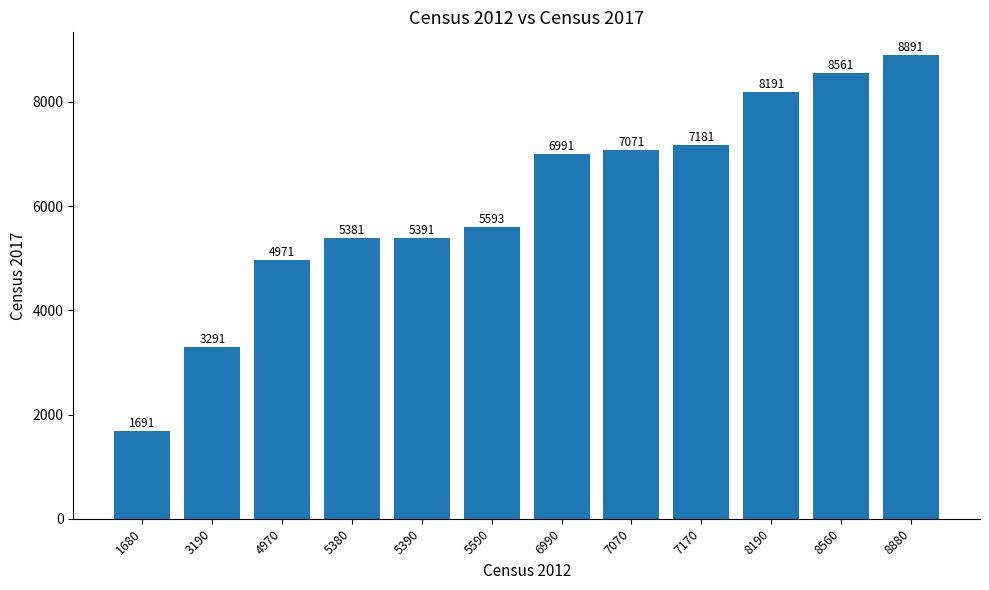

At which category does the chart reach its peak across all series?

8880